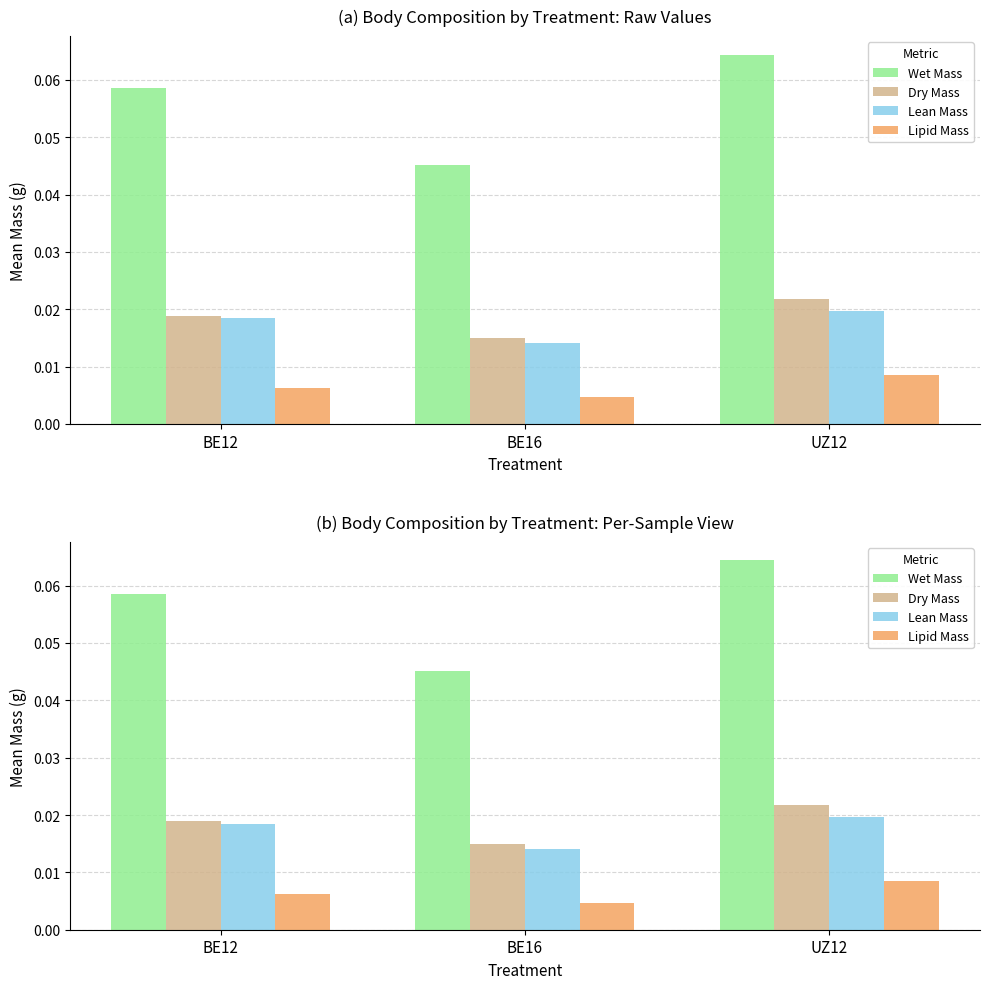

Which series has the largest total across all categories?

Wet Mass